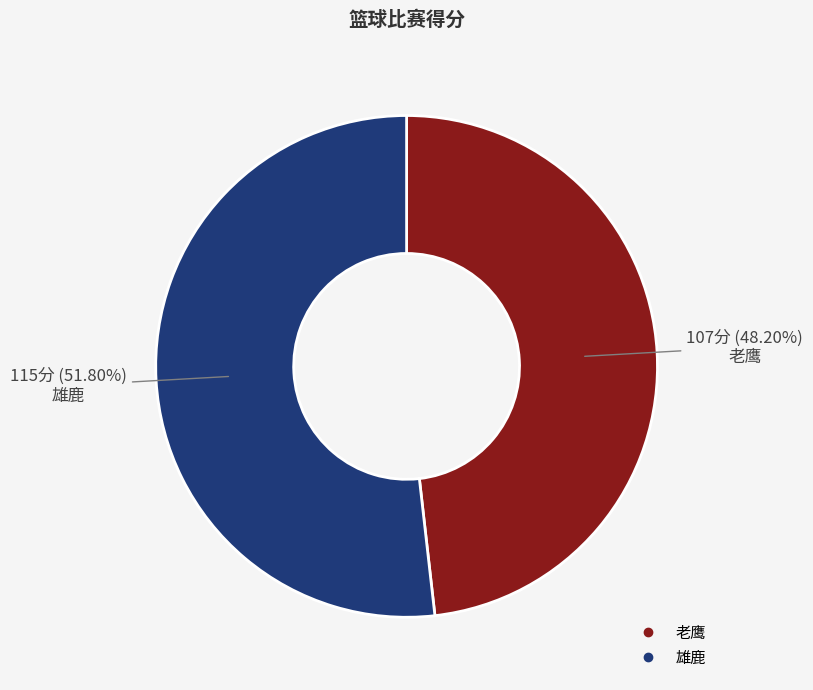

The 雄鹿 slice represents 46% of the pie. True or false?

False